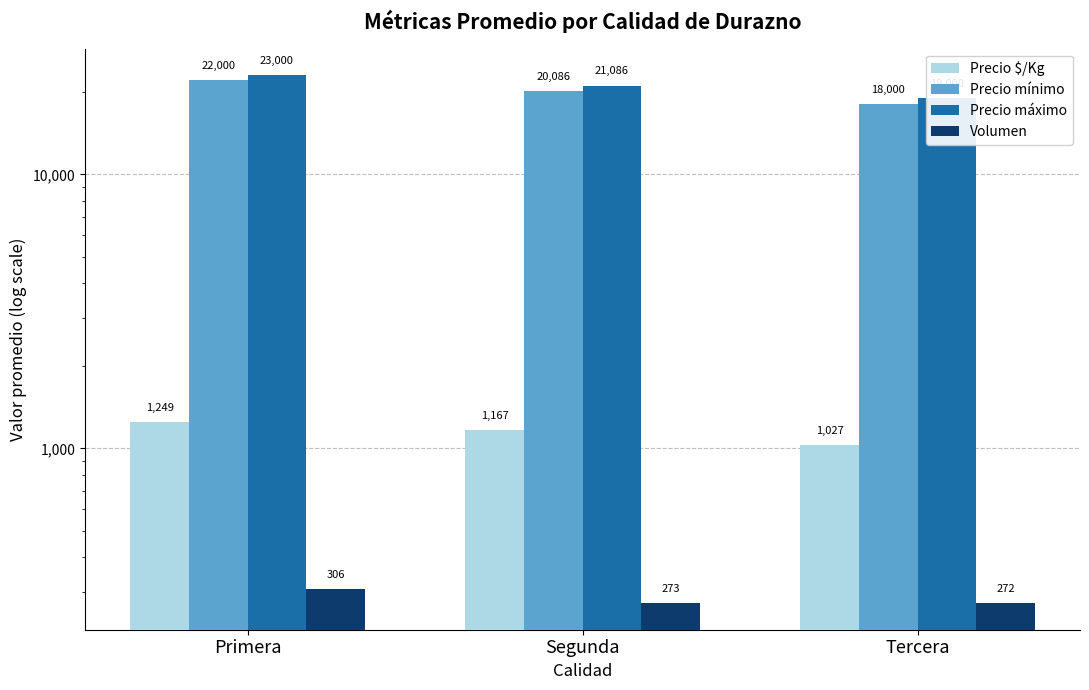

How many groups of bars are there?

3